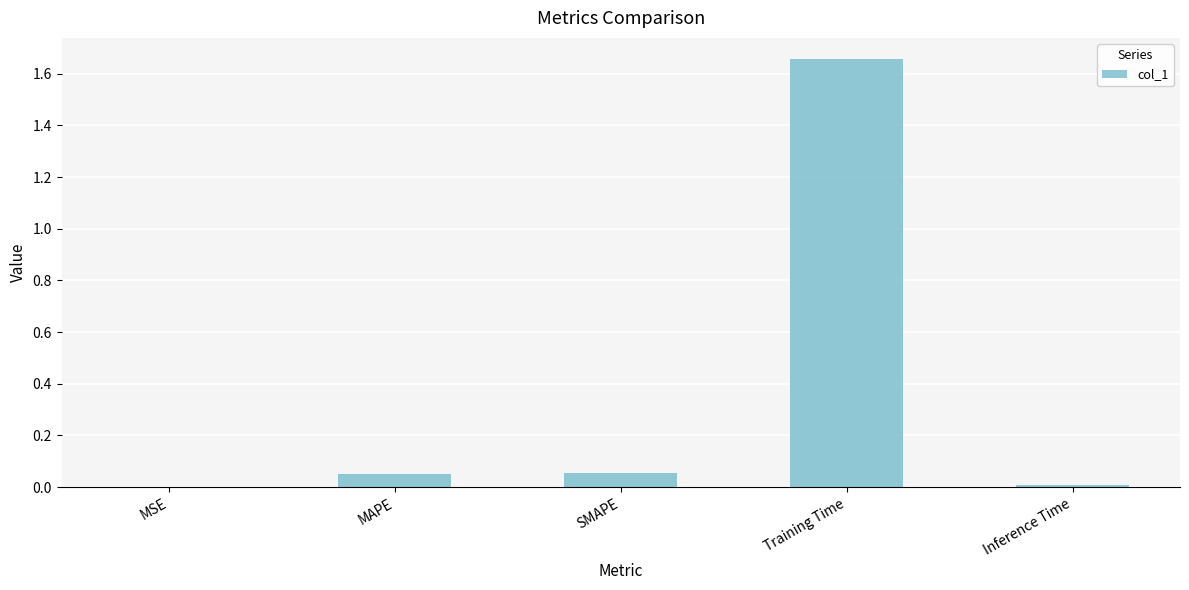

At which category does the chart reach its peak across all series?

Training Time